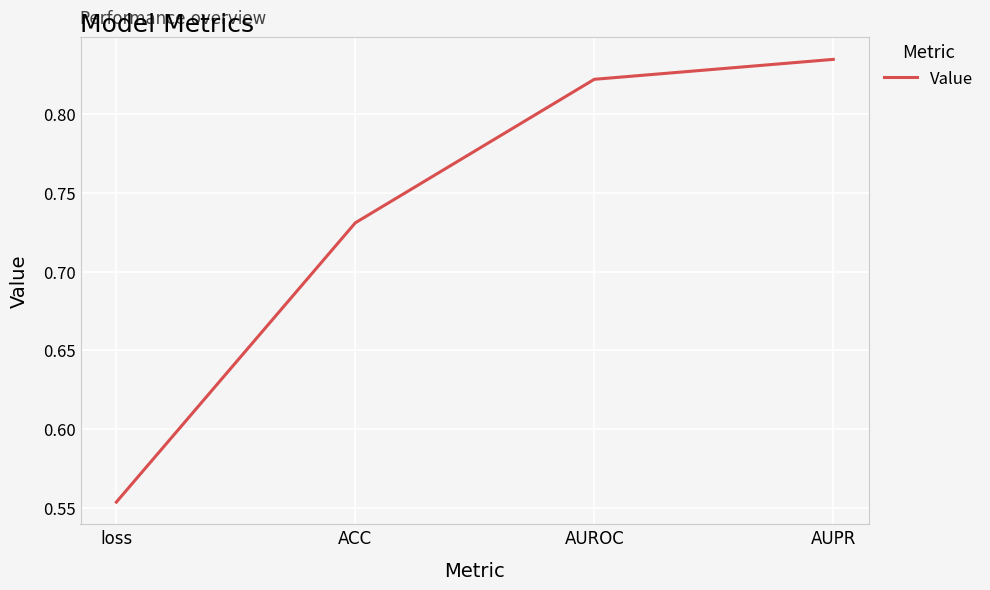

Does the chart display data point markers on the line(s)?

No